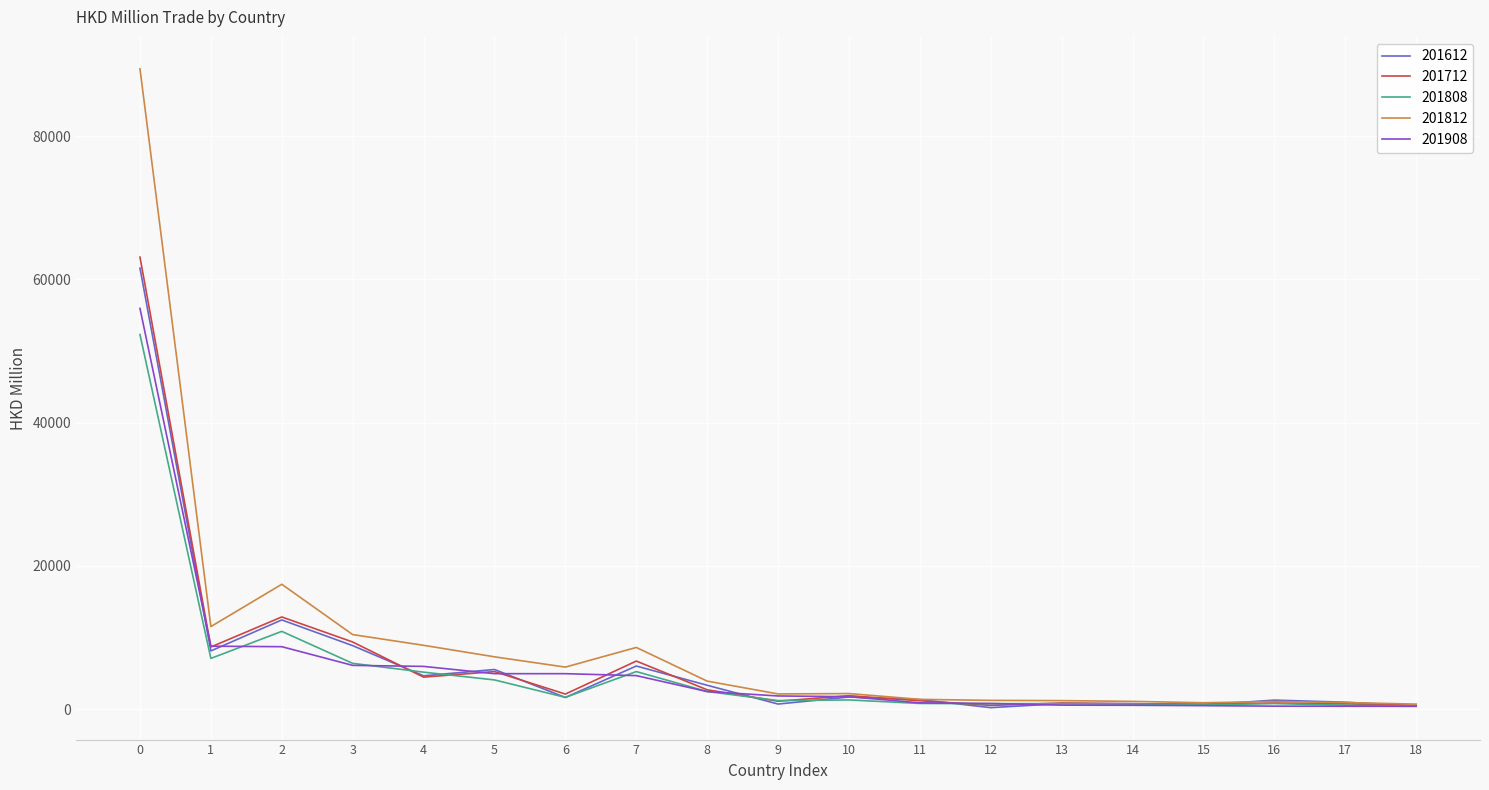

Where is the first local maximum for 201612?

2